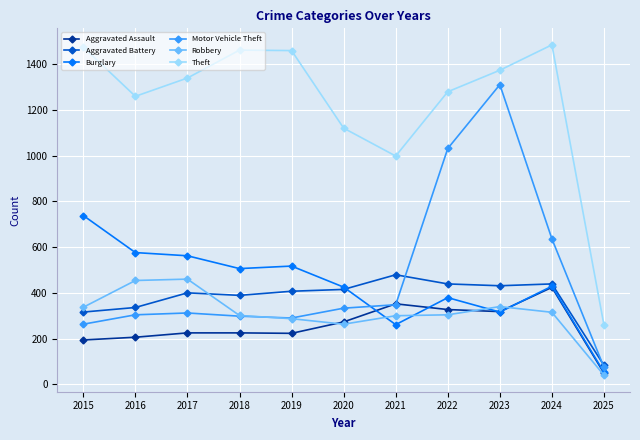

At which label is Robbery closest to 250?

2020